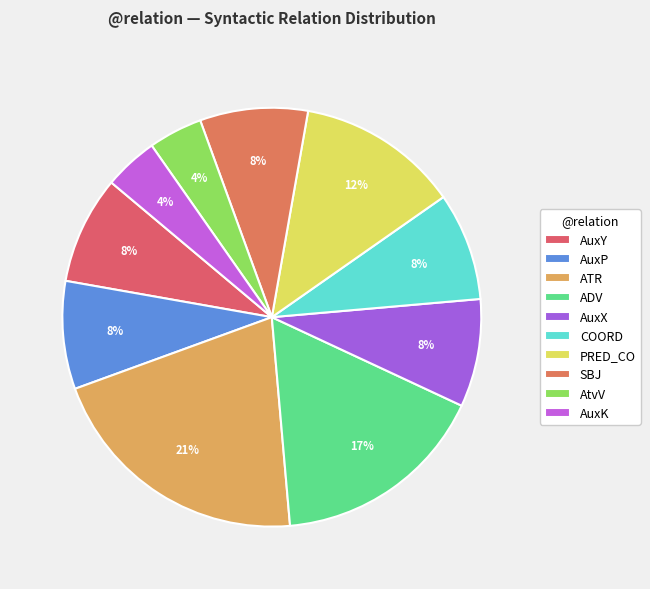

To the nearest percent, what is the difference between the largest and smallest slice percentages?

17%